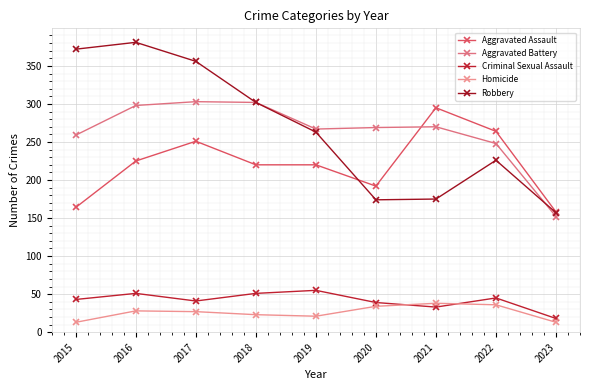

Is it true that Criminal Sexual Assault equals 33 at 2021?

True